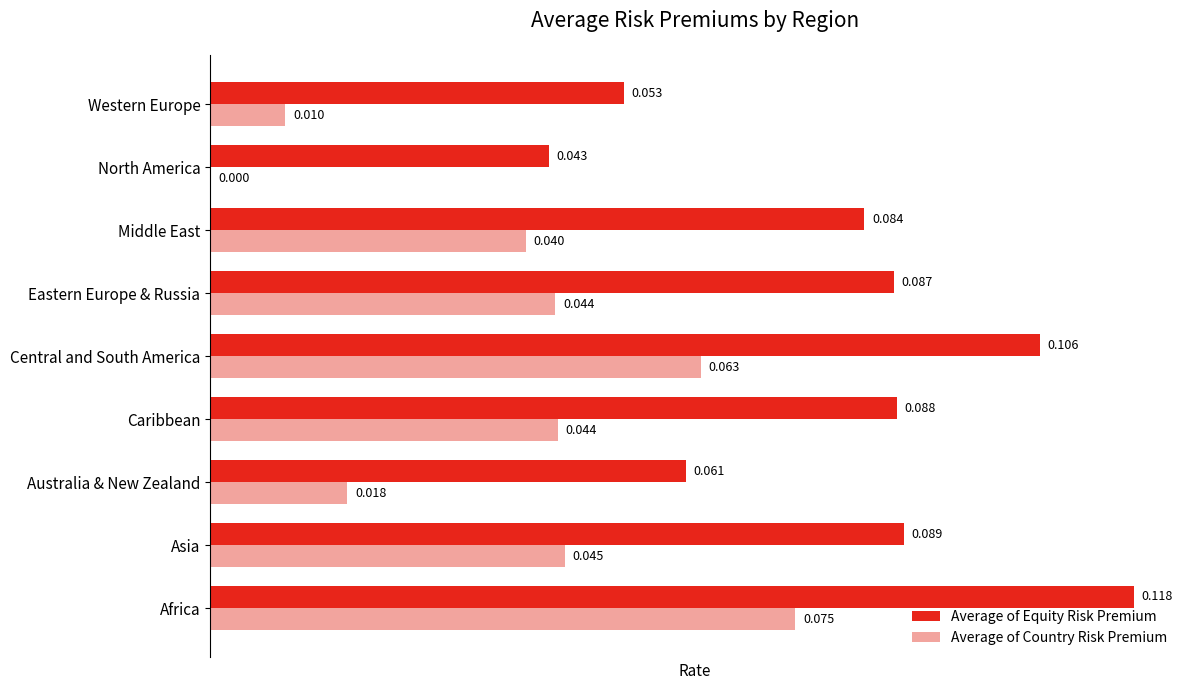

Which series has the largest total across all categories?

Average of Equity Risk Premium